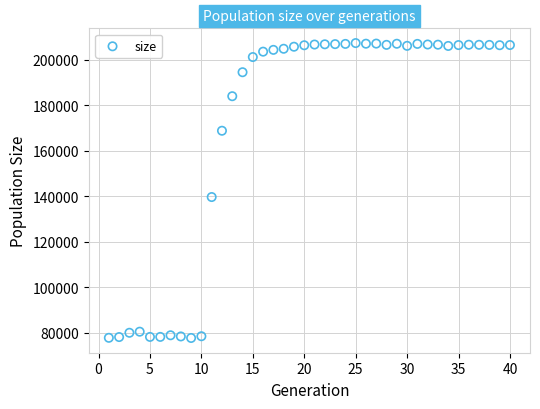

What is the range of Y values (max minus min)?

129675